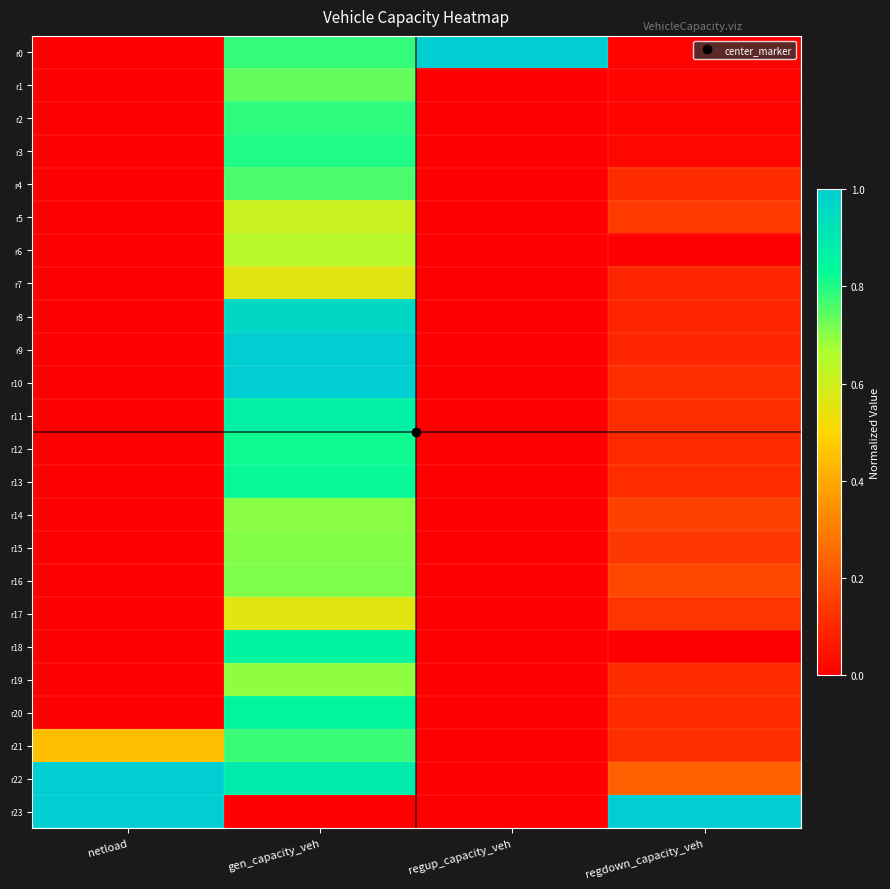

How many series are shown in this chart?

24